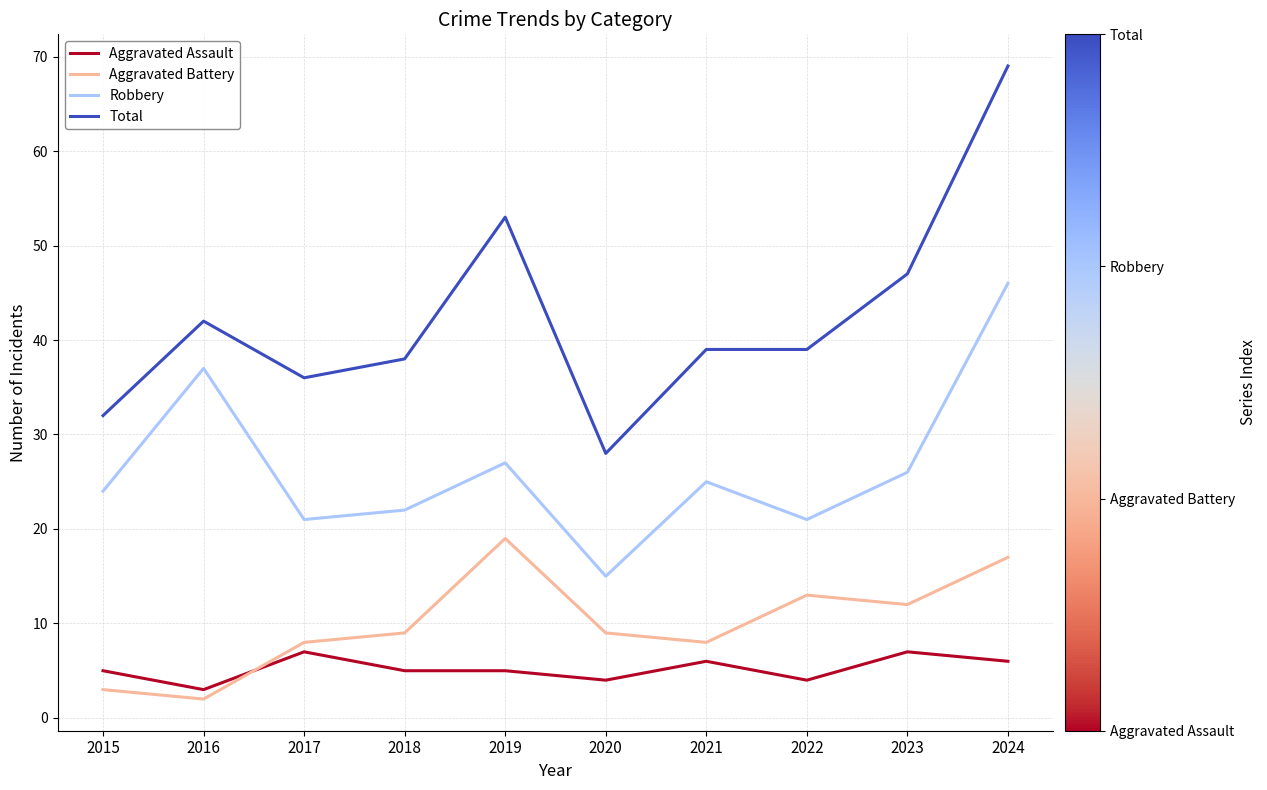

Reading left to right, list all the values displayed in this chart.

Aggravated Assault: 5	3	7	5	5	4	6	4	7	6
Aggravated Battery: 3	2	8	9	19	9	8	13	12	17
Robbery: 24	37	21	22	27	15	25	21	26	46
Total: 32	42	36	38	53	28	39	39	47	69